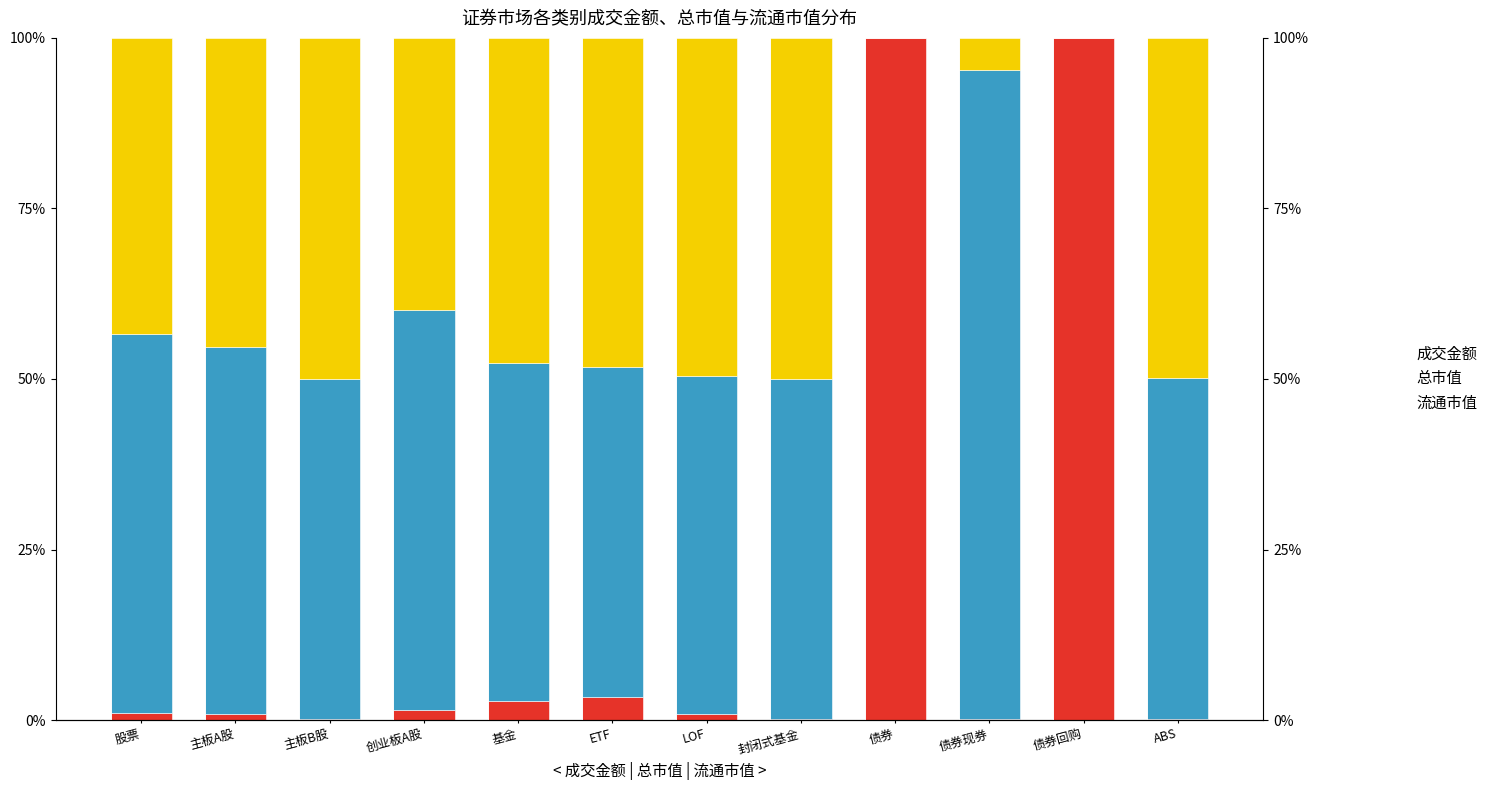

List the series in order of their overall mean, lowest first.

成交金额, 流通市值, 总市值